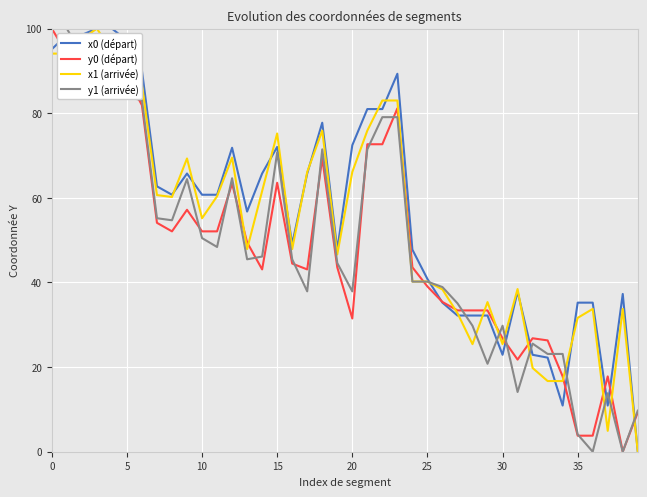

What is the highest value of the x0 (départ) series?

100.0